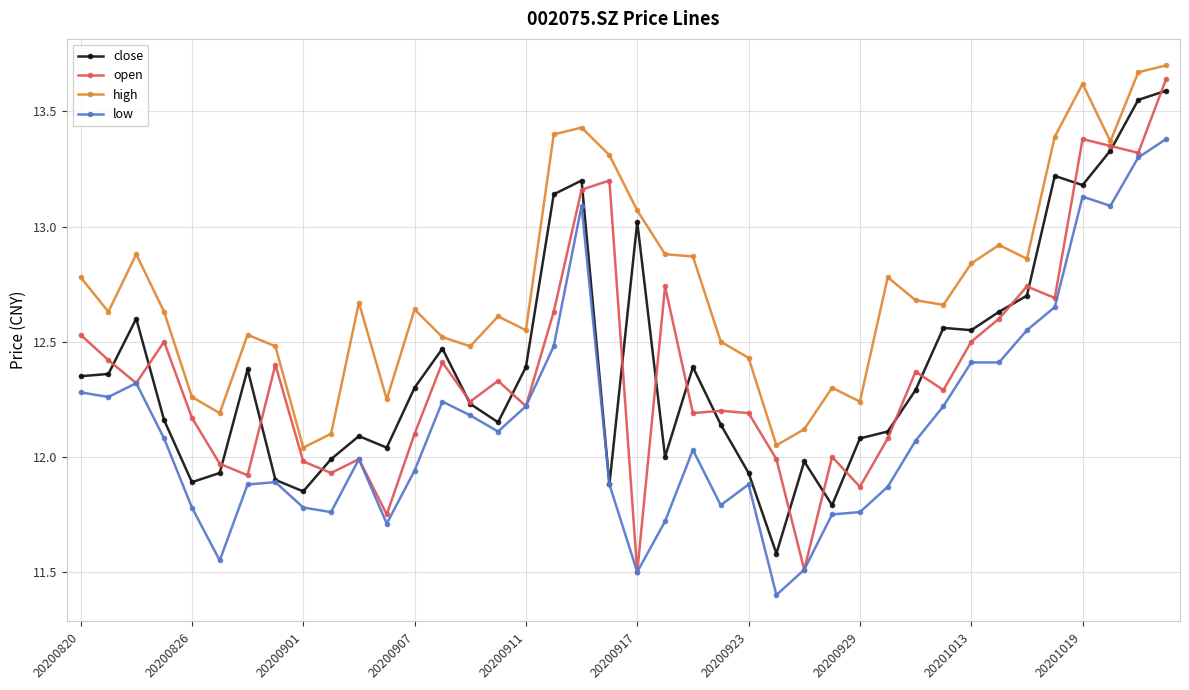

True or false: low and high intersect in this chart.

False